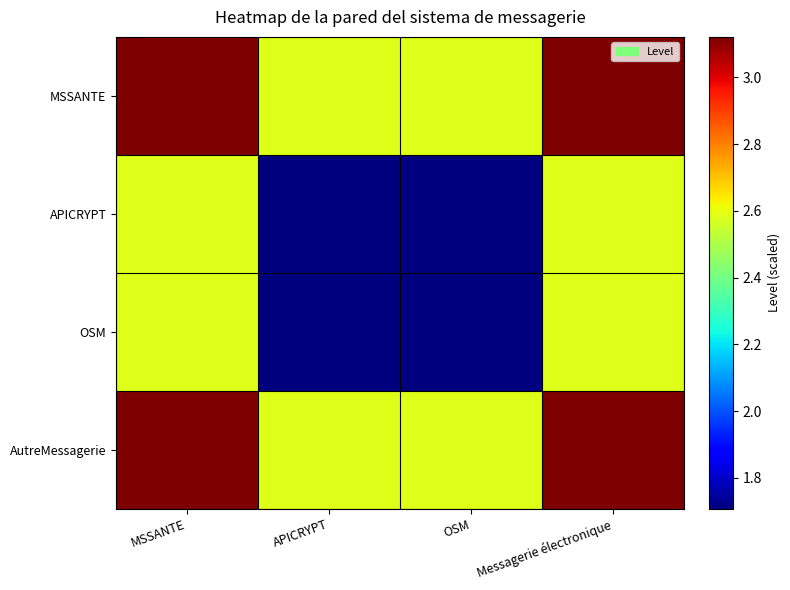

Reading left to right, transcribe all the data shown in this chart.

MSSANTE: MSSANTE=3.1	APICRYPT=2.6	OSM=2.6	Messagerie électronique=3.1
APICRYPT: MSSANTE=2.6	APICRYPT=1.7	OSM=1.7	Messagerie électronique=2.6
OSM: MSSANTE=2.6	APICRYPT=1.7	OSM=1.7	Messagerie électronique=2.6
AutreMessagerie: MSSANTE=3.1	APICRYPT=2.6	OSM=2.6	Messagerie électronique=3.1